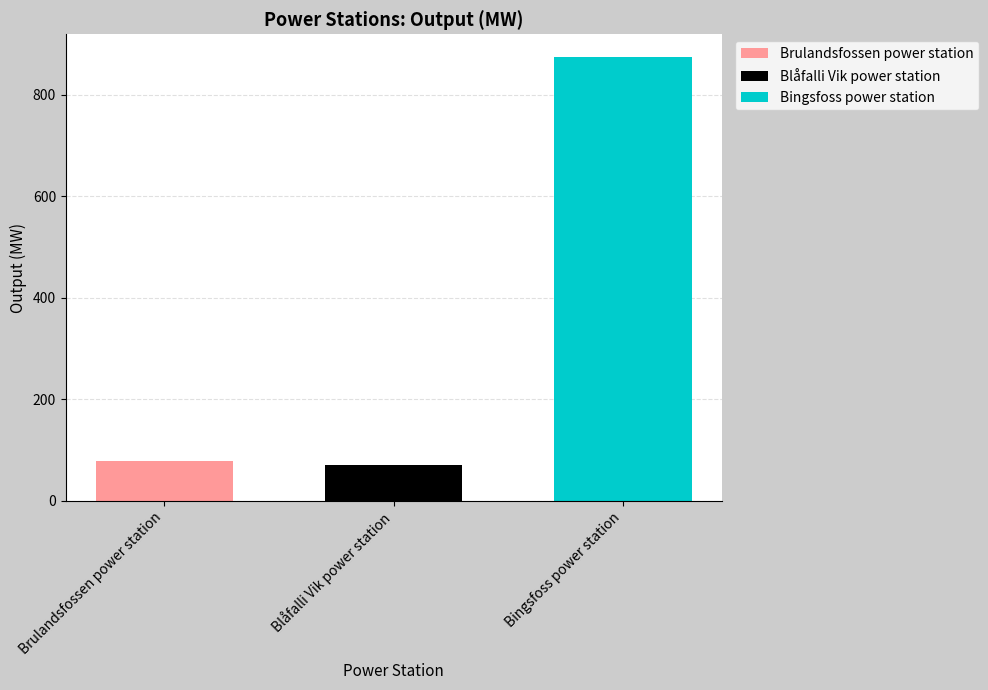

The value of Blåfalli Vik power station at Blåfalli Vik power station is 70. True or false?

True